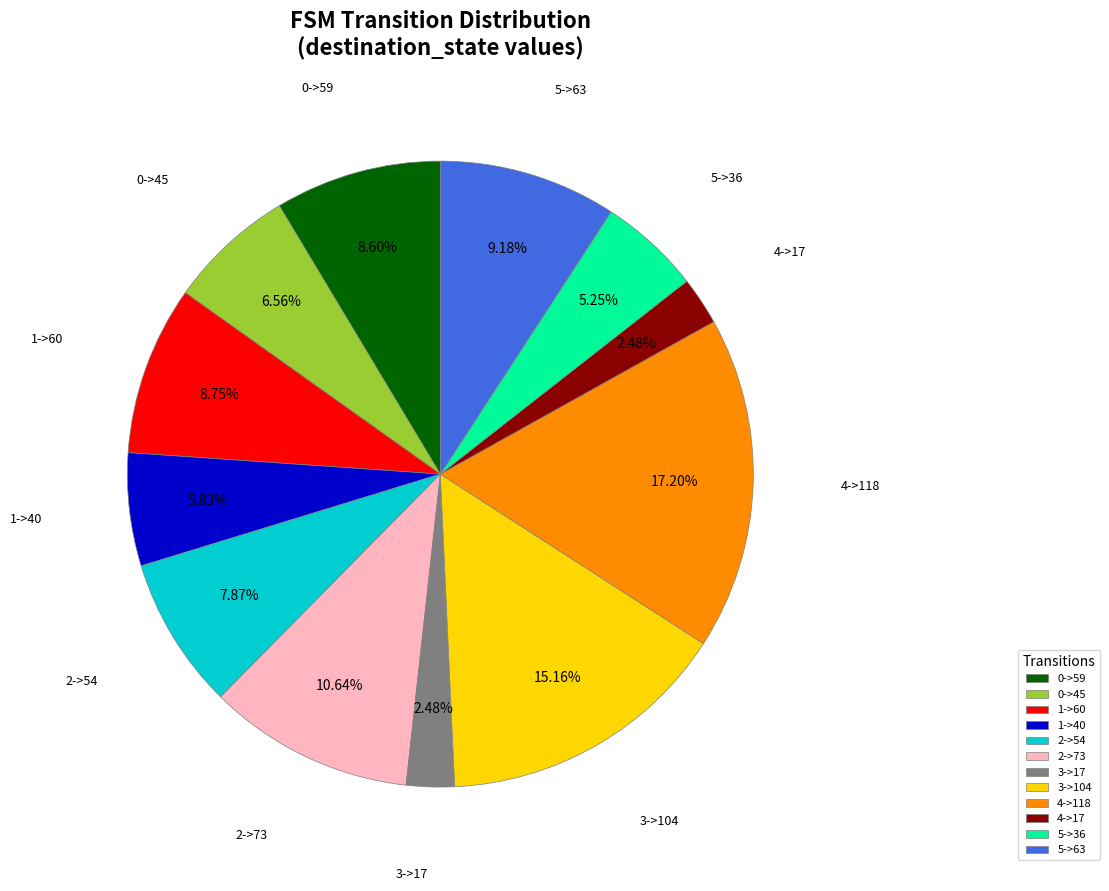

Which category has the biggest portion of the pie?

4->118